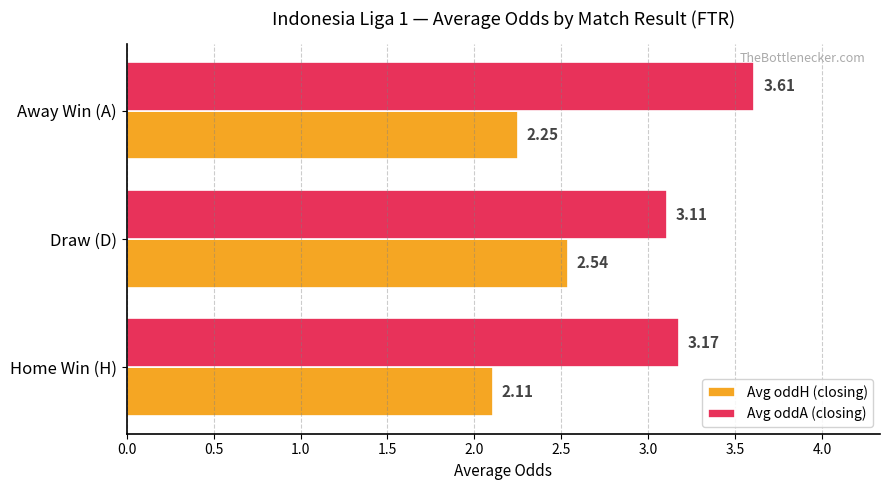

Which series has the widest spread of values?

Avg oddA (closing)